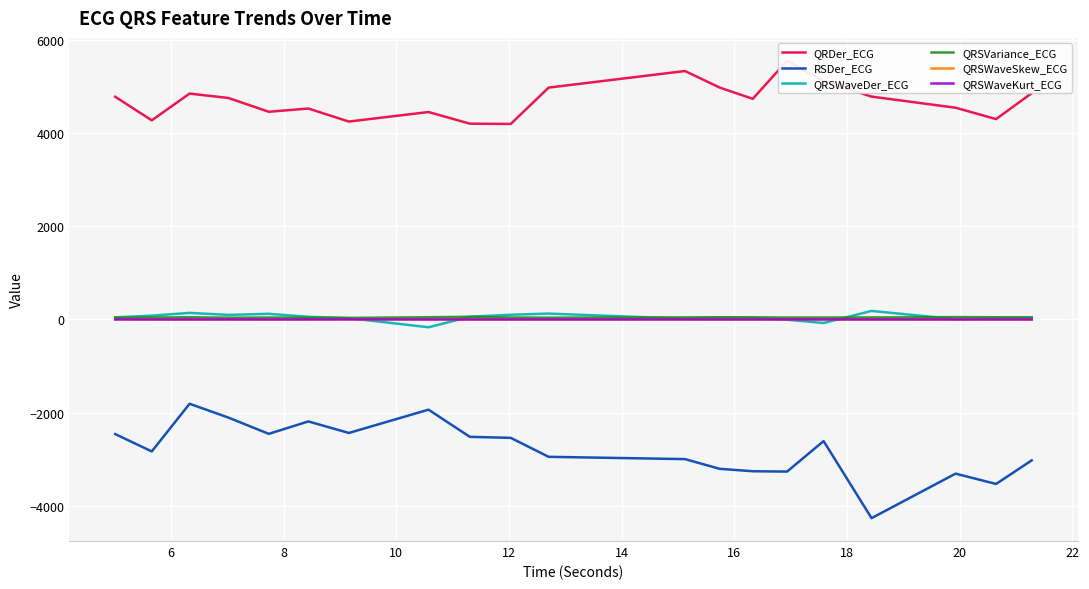

True or false: QRSWaveDer_ECG and RSDer_ECG cross at least once.

False